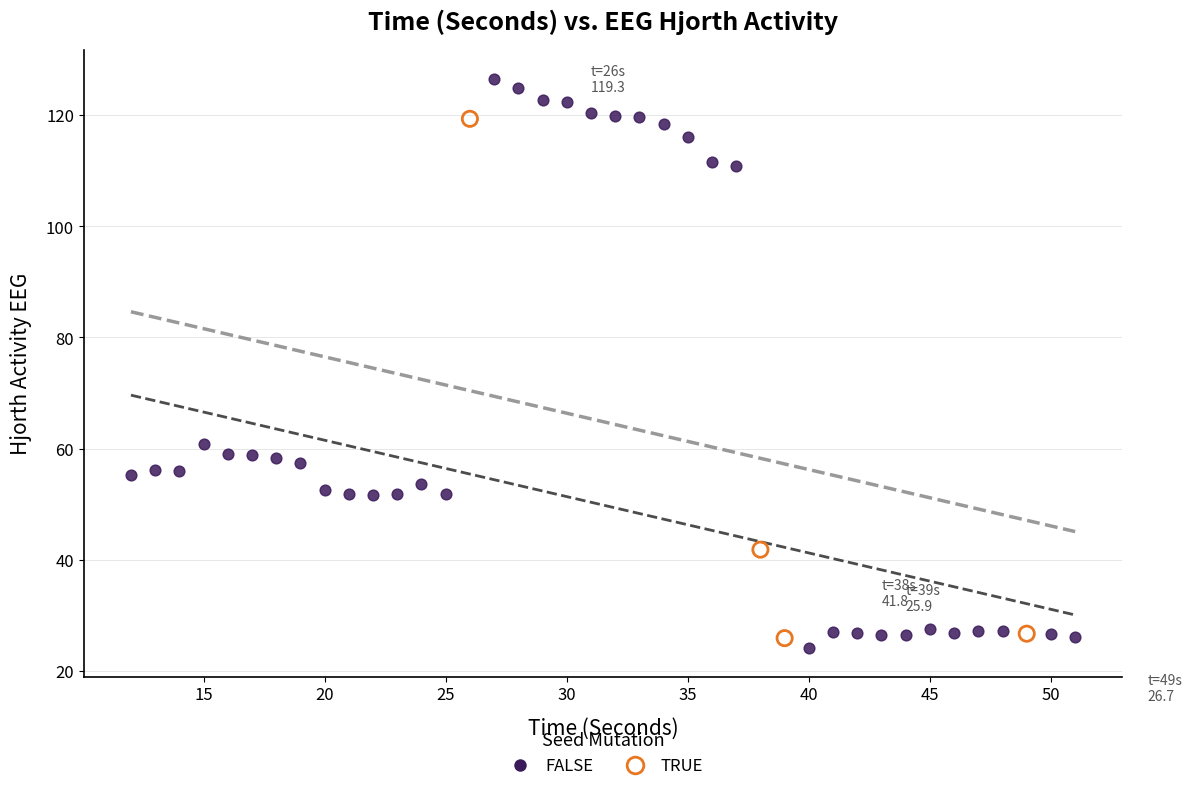

Which series contains the lowest Y value?

FALSE